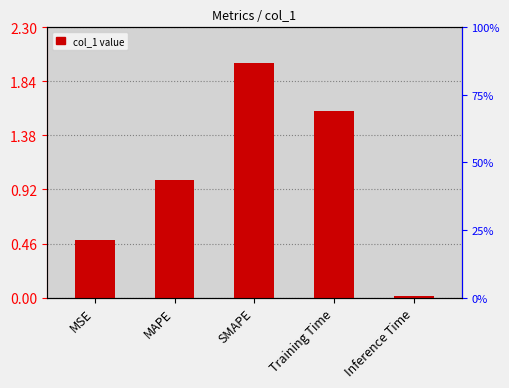

What is the difference between the values at Inference Time and MSE?

0.5